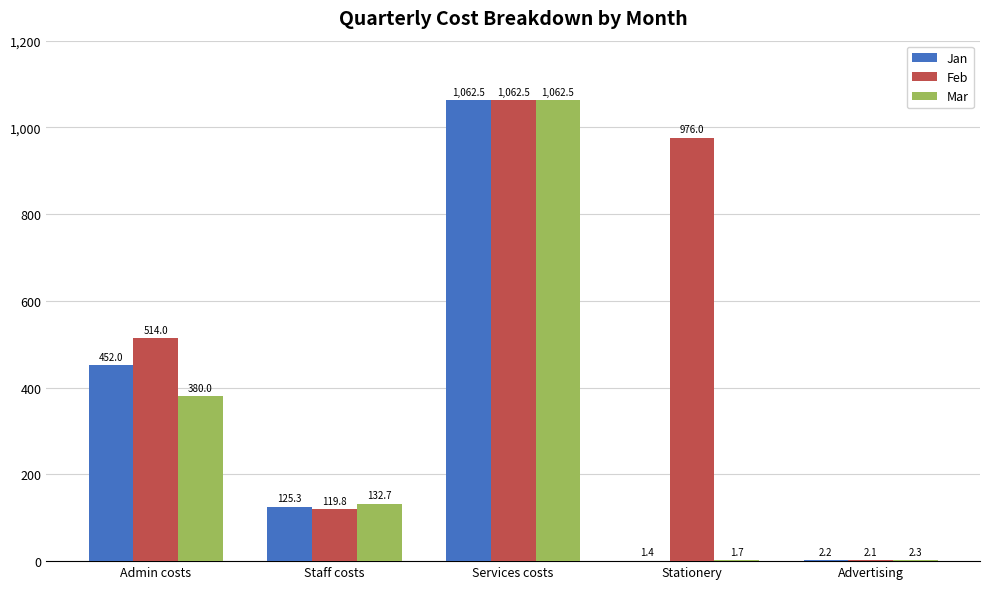

At which category does the chart reach its peak across all series?

Services costs